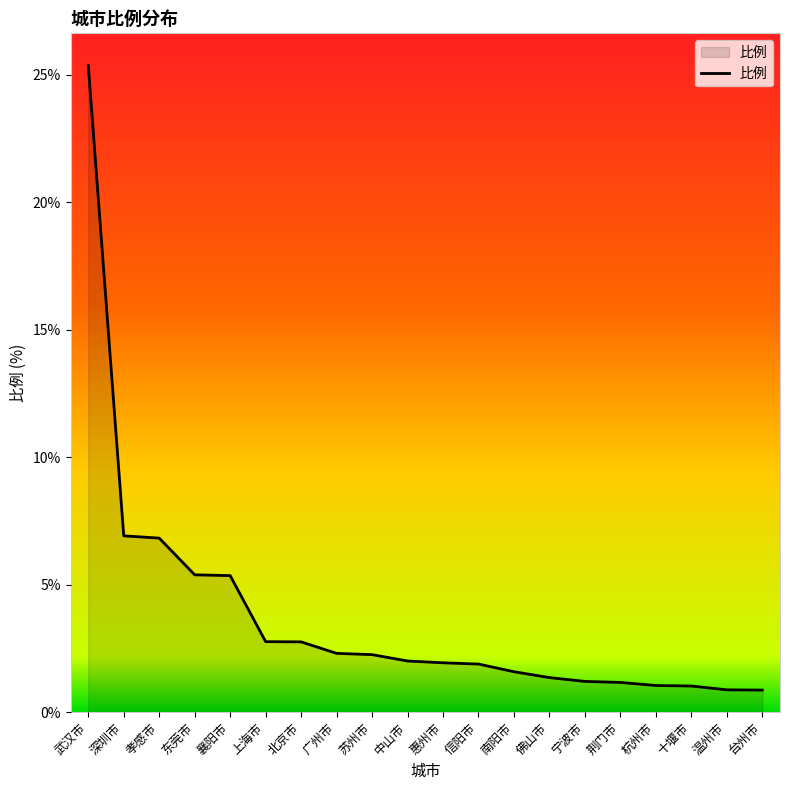

What position from the left is 荆门市?

16